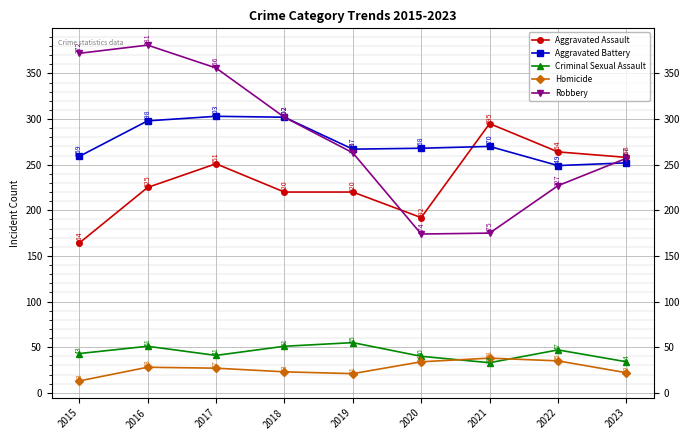

Between 2017 and 2023, which series saw the biggest shift?

Robbery